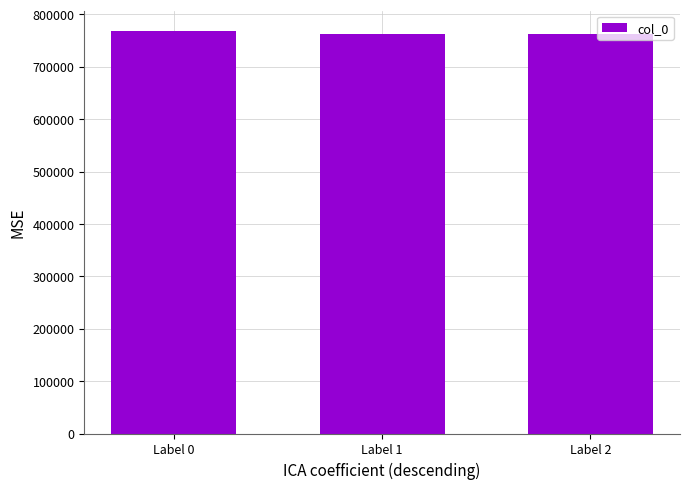

What is the sum of the values at Label 1 and Label 2?

1526638